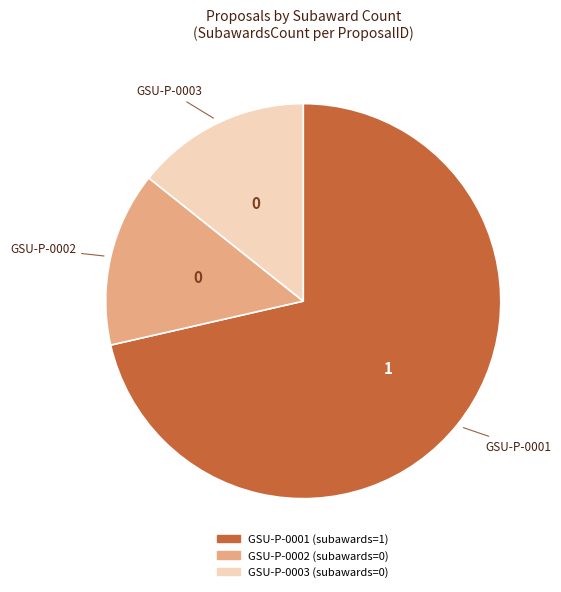

What is the largest slice in the pie chart?

GSU-P-0001